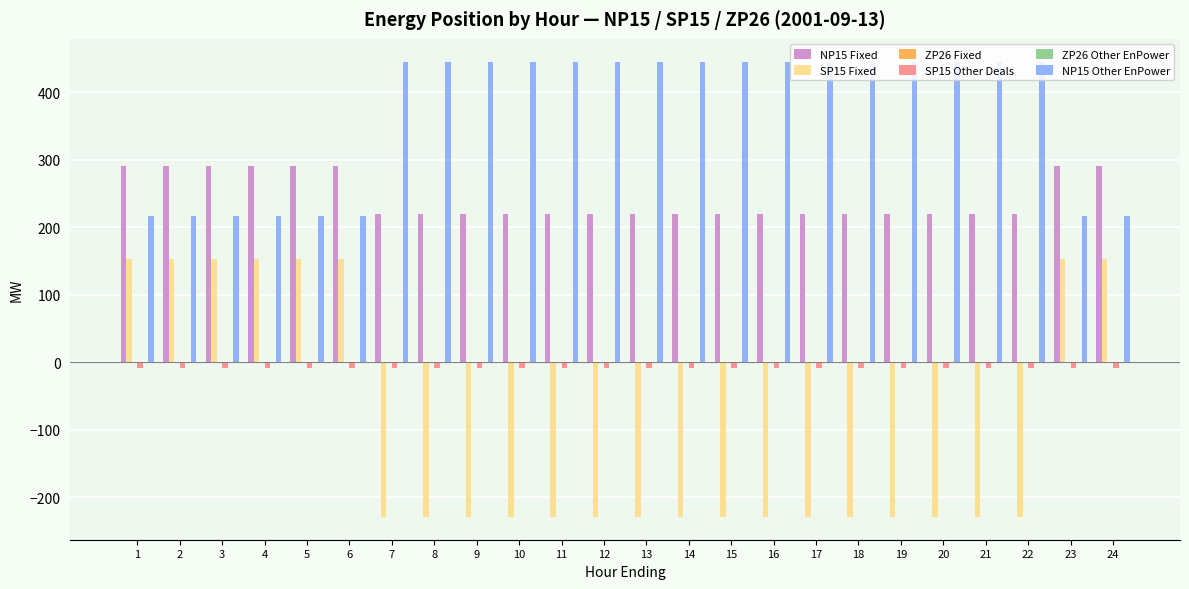

Reading left to right, extract all data points from this chart.

NP15 Fixed: 1=290	2=290	3=290	4=290	5=290	6=290	7=220	8=220	9=220	10=220	11=220	12=220	13=220	14=220	15=220	16=220	17=220	18=220	19=220	20=220	21=220	22=220	23=290	24=290
SP15 Fixed: 1=153	2=153	3=153	4=153	5=153	6=153	7=-229	8=-229	9=-229	10=-229	11=-229	12=-229	13=-229	14=-229	15=-229	16=-229	17=-229	18=-229	19=-229	20=-229	21=-229	22=-229	23=153	24=153
ZP26 Fixed: 1=0	2=0	3=0	4=0	5=0	6=0	7=0	8=0	9=0	10=0	11=0	12=0	13=0	14=0	15=0	16=0	17=0	18=0	19=0	20=0	21=0	22=0	23=0	24=0
SP15 Other Deals: 1=-9	2=-9	3=-9	4=-9	5=-9	6=-9	7=-9	8=-9	9=-9	10=-9	11=-9	12=-9	13=-9	14=-9	15=-9	16=-9	17=-9	18=-9	19=-9	20=-9	21=-9	22=-9	23=-9	24=-9
ZP26 Other EnPower: 1=0	2=0	3=0	4=0	5=0	6=0	7=0	8=0	9=0	10=0	11=0	12=0	13=0	14=0	15=0	16=0	17=0	18=0	19=0	20=0	21=0	22=0	23=0	24=0
NP15 Other EnPower: 1=217	2=217	3=217	4=217	5=217	6=217	7=445	8=445	9=445	10=445	11=445	12=445	13=445	14=445	15=445	16=445	17=445	18=445	19=445	20=445	21=445	22=445	23=217	24=217